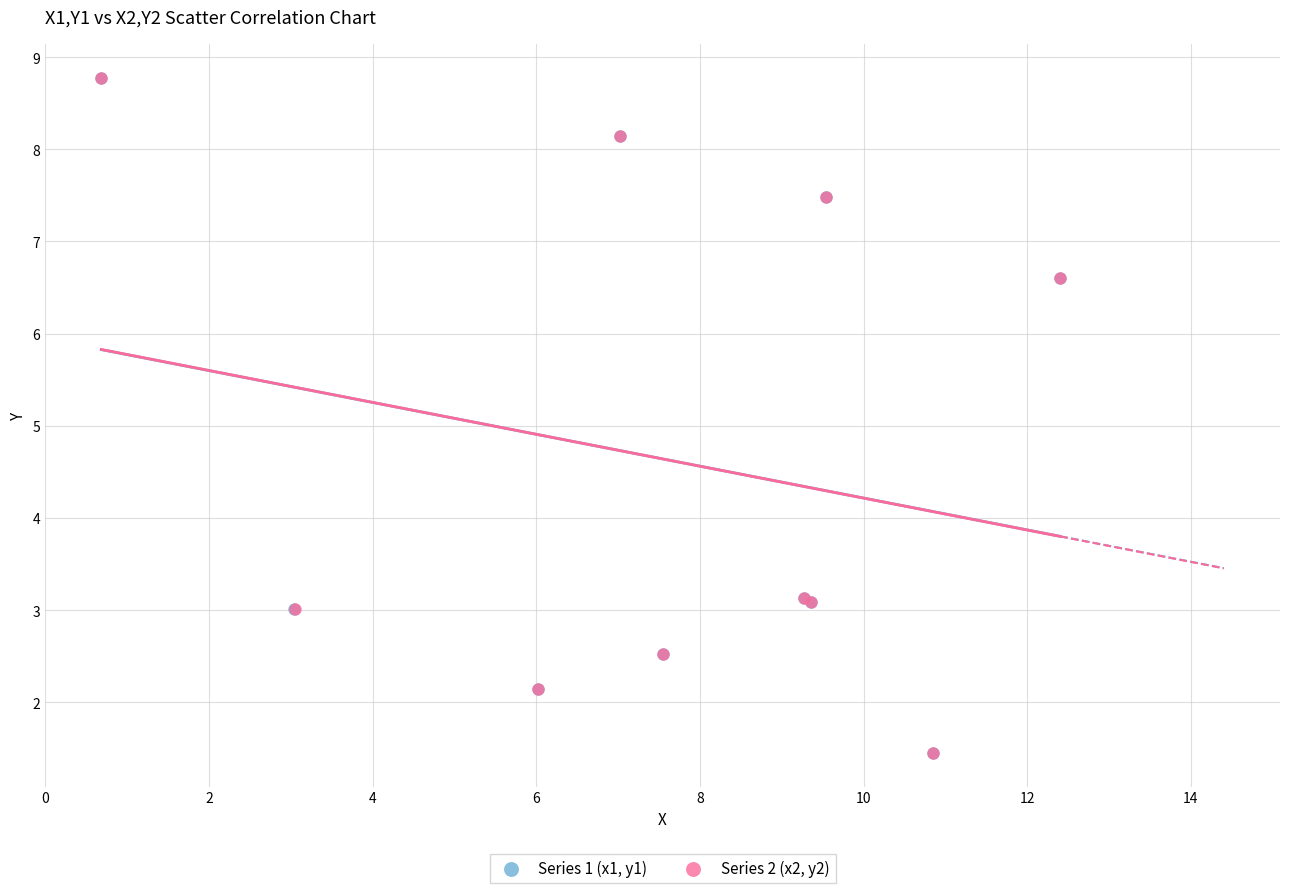

What are all the series names shown in the legend?

Series 1 (x1, y1), Series 2 (x2, y2)